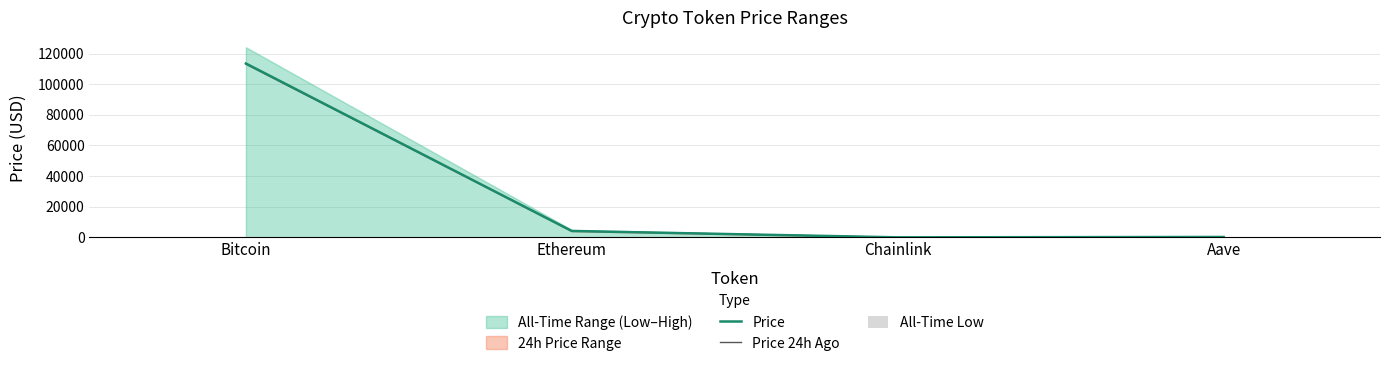

What is the total value across all series at Bitcoin?

226780.8